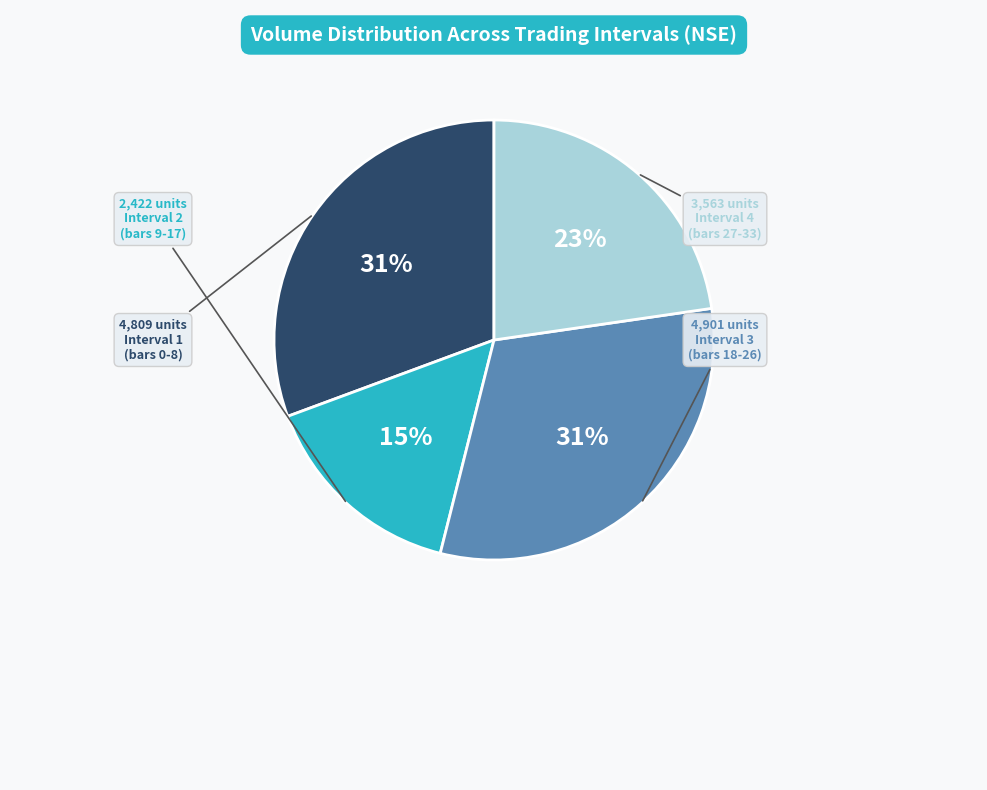

To the nearest percent, what is the difference between the largest and smallest slice percentages?

16%